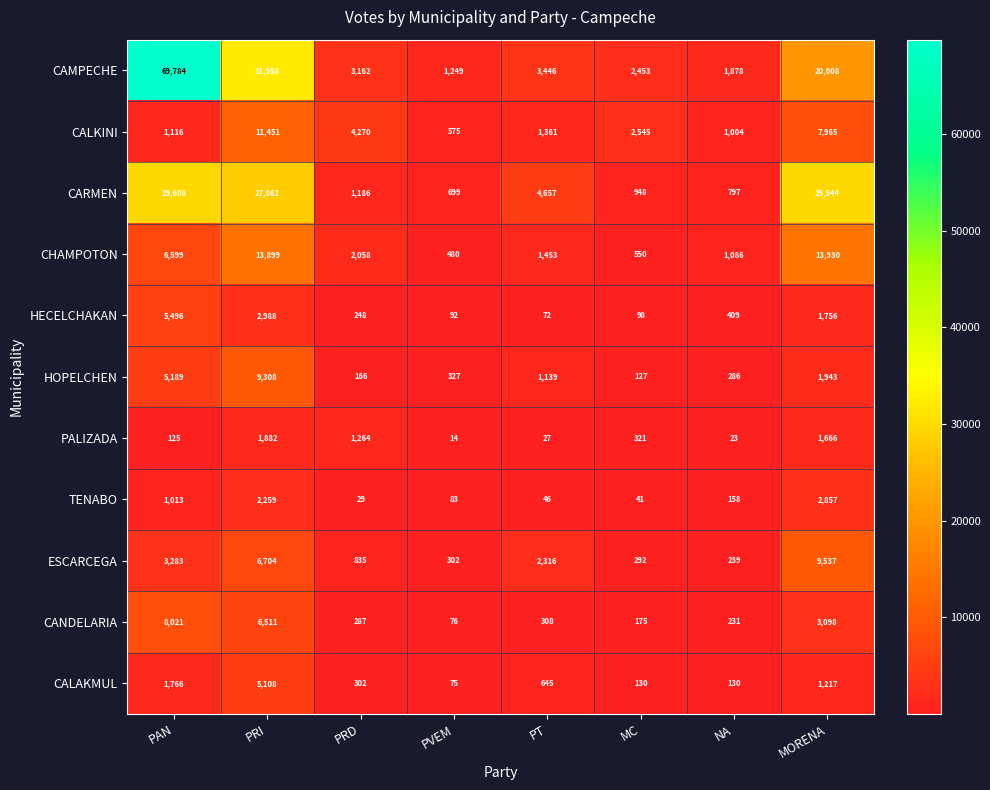

Which series has the widest spread of values?

CAMPECHE